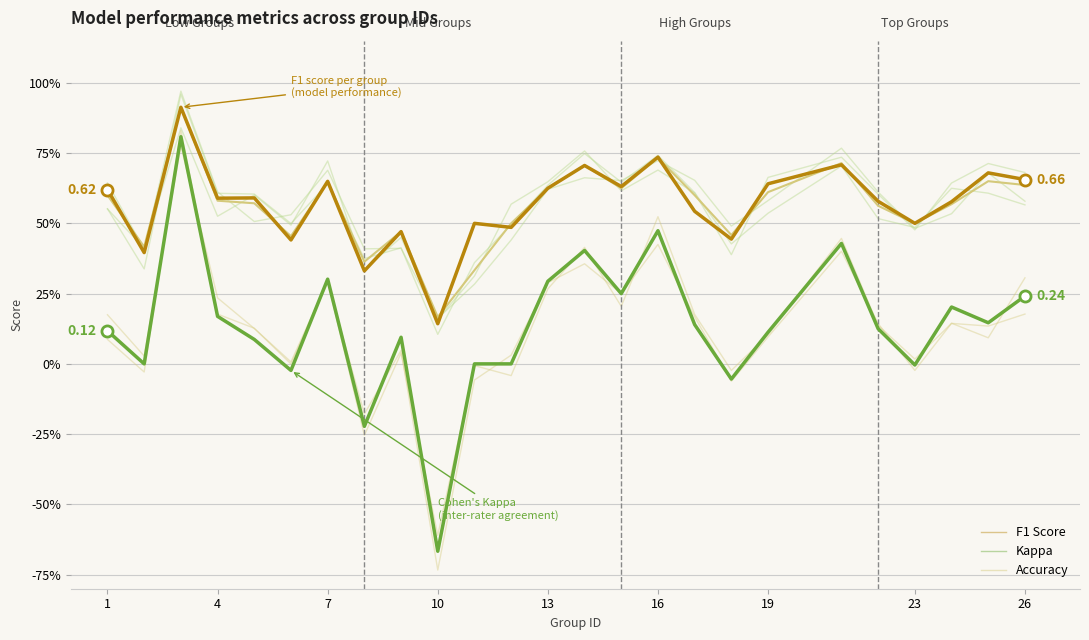

True or false: kappa and accuracy cross at least once.

False